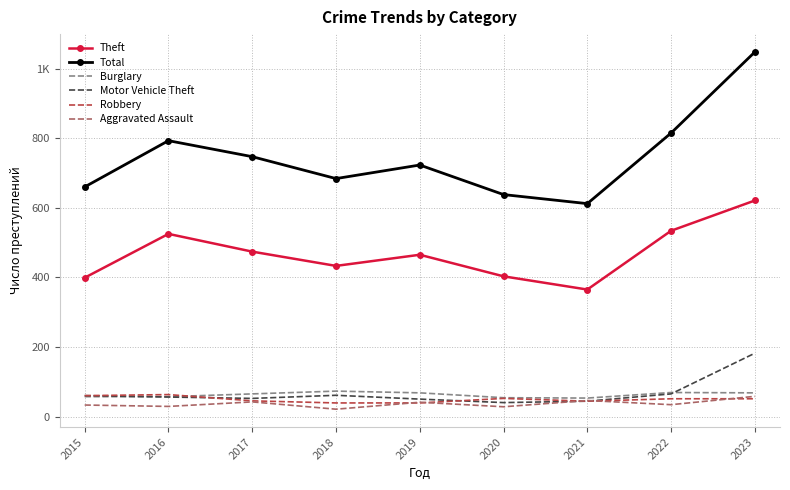

True or false: Burglary and Aggravated Assault intersect in this chart.

False